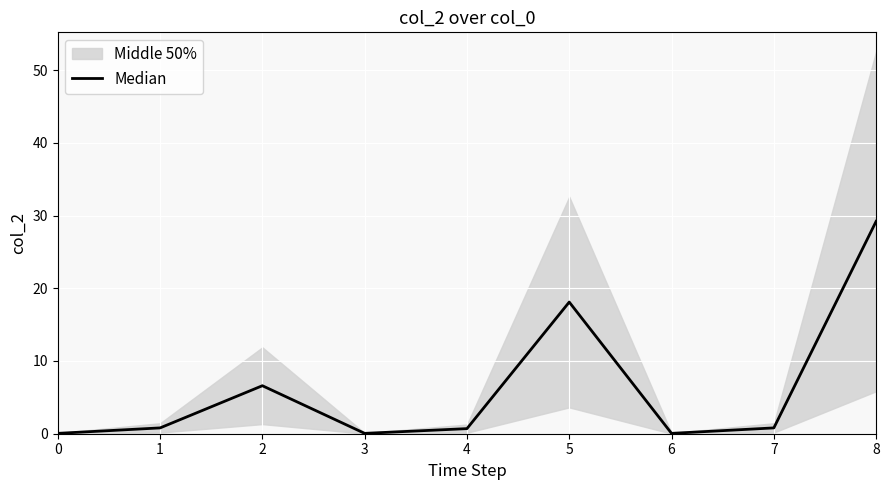

The value at 5 is 18.1. True or false?

True